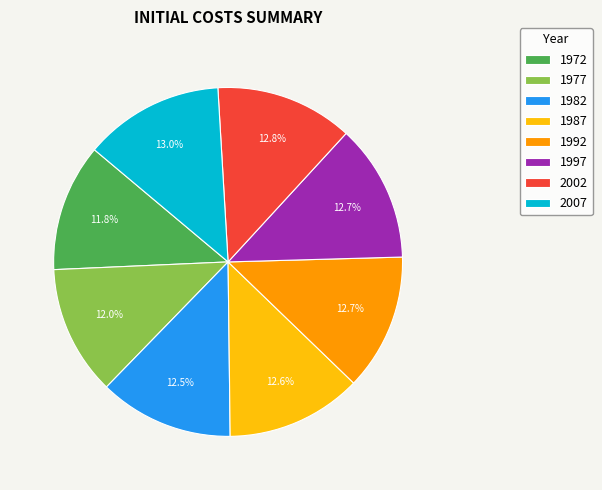

How many slices are in this pie chart?

8